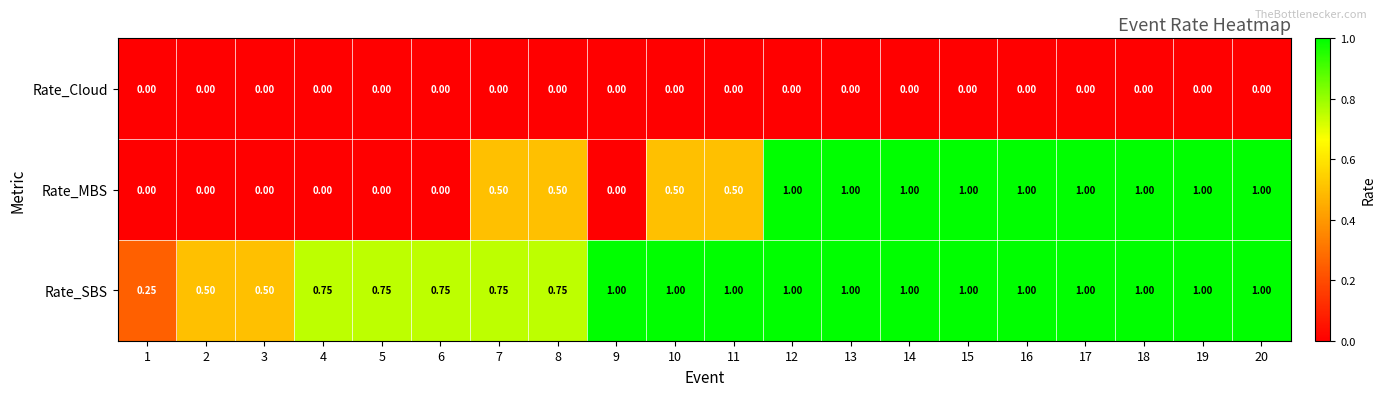

How many series are shown in this chart?

3